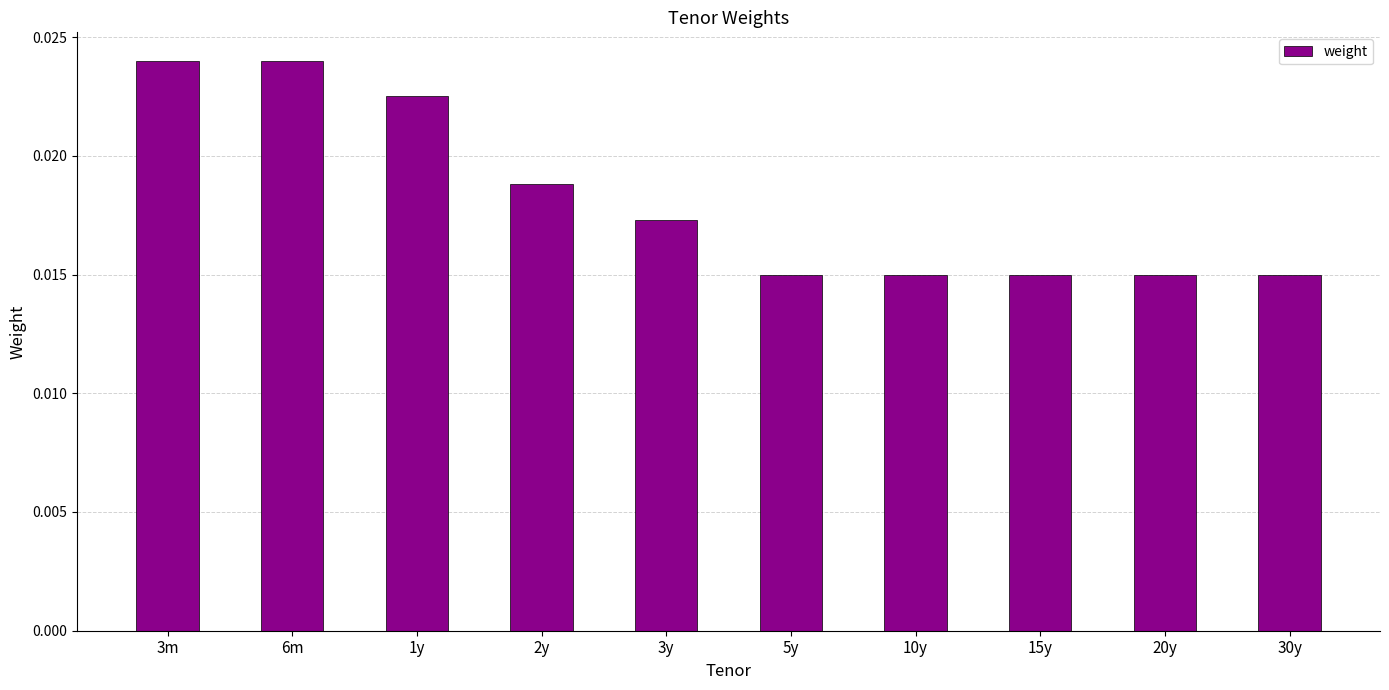

What is the sum of all values?

0.2